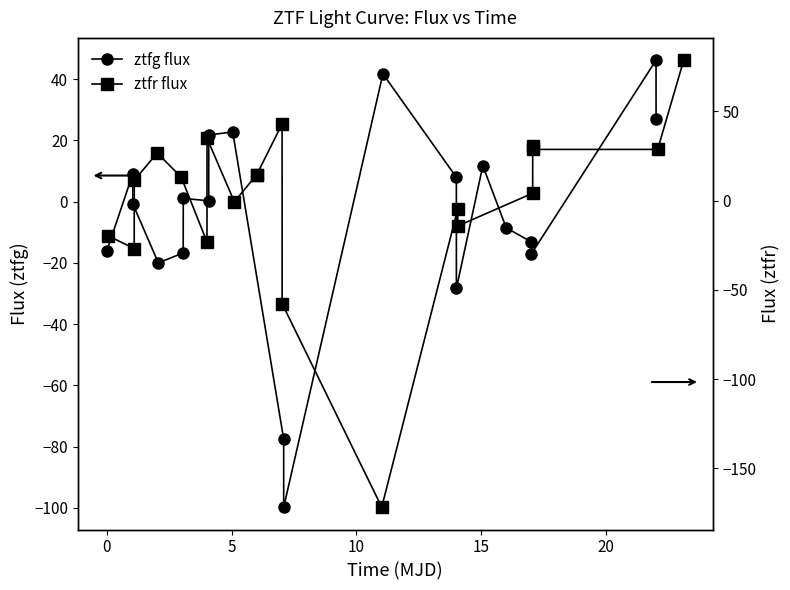

Rank the series by their average value, from lowest to highest.

ztfg flux, ztfr flux